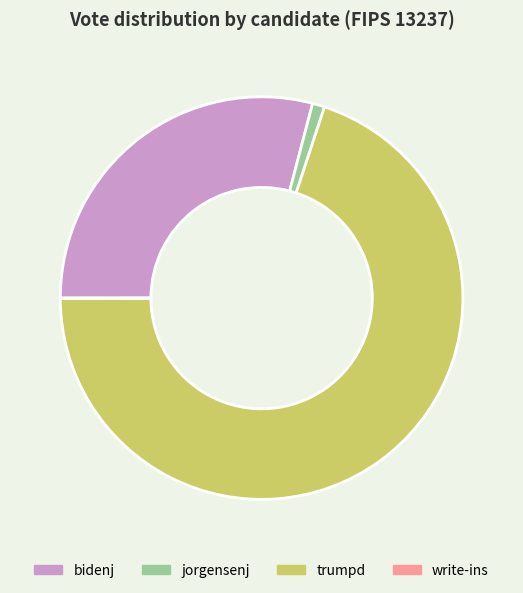

Which slice is the largest?

trumpd